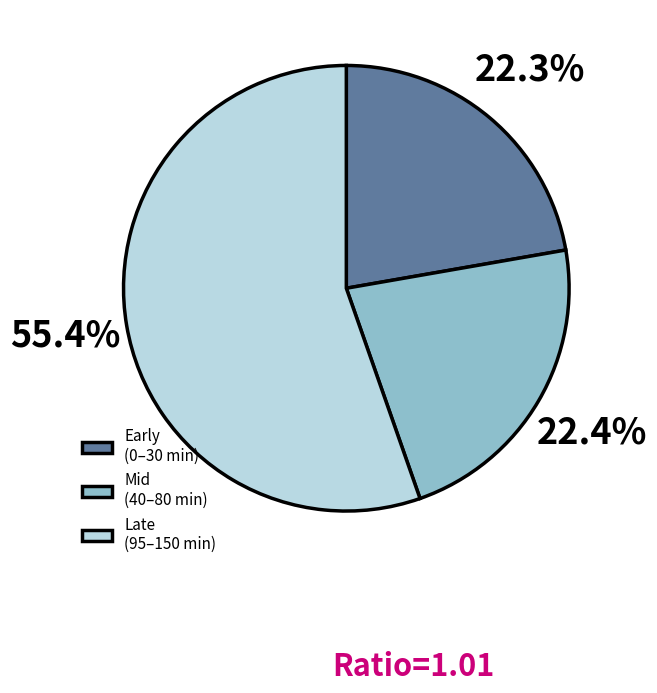

How many slices are in this pie chart?

3